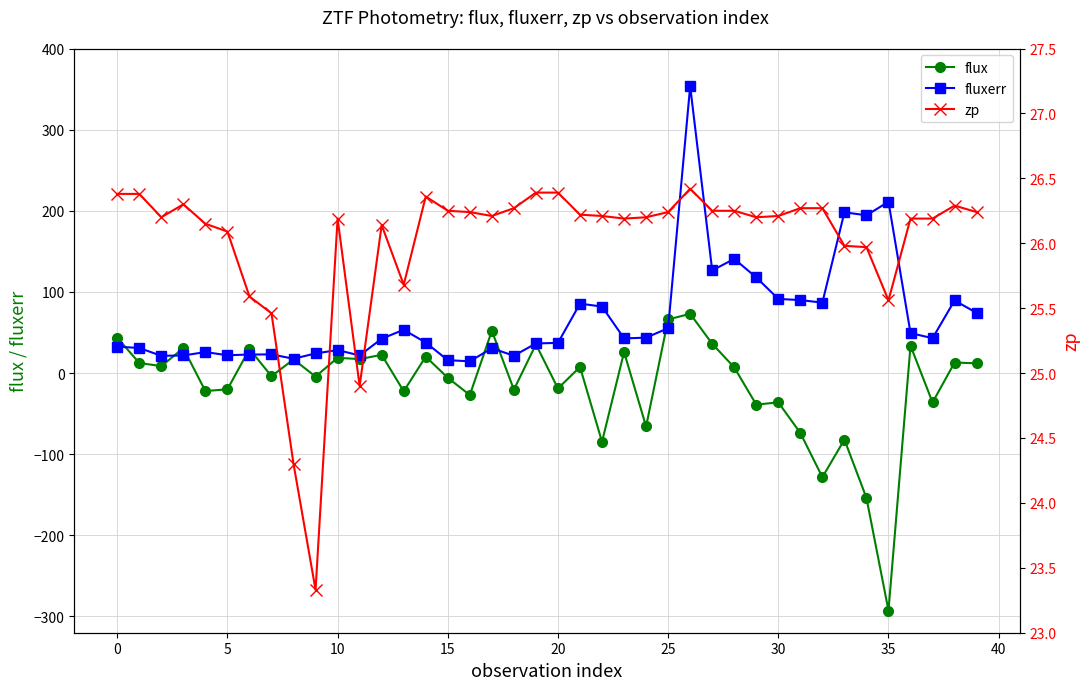

Is the value of flux at 37 greater than the value of zp at 29?

No